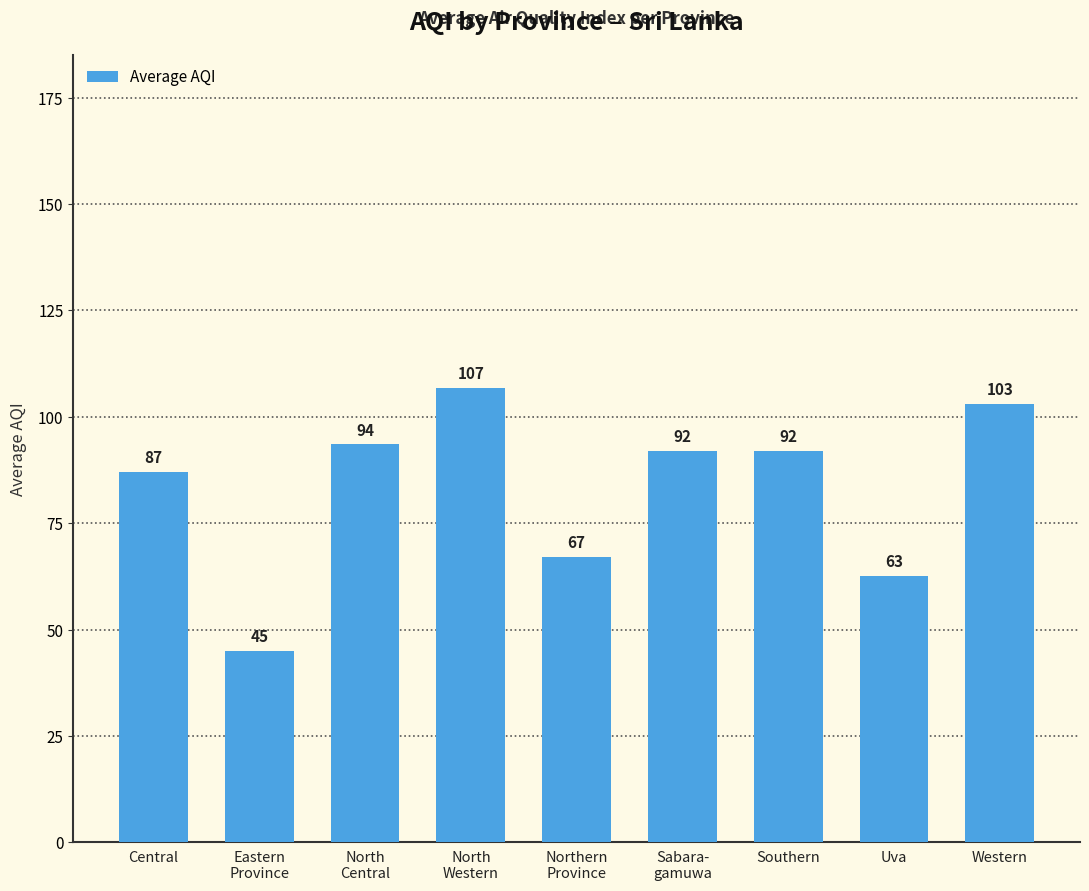

Between Uva and Western, which is larger?

Western